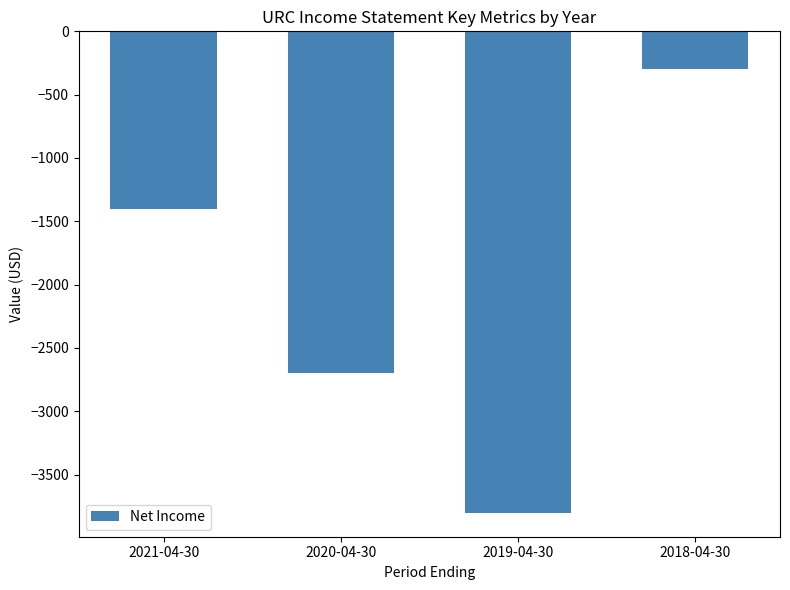

Which label corresponds to the smallest value in the chart?

2019-04-30